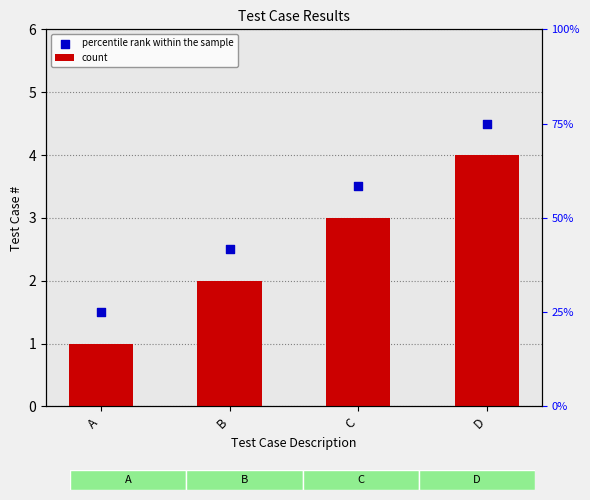

What are all the series names shown in the legend?

count, percentile rank within the sample